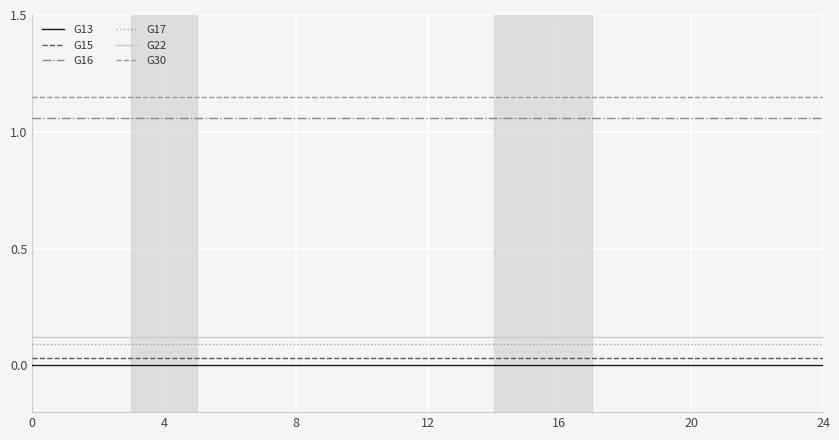

True or false: G16 and G15 intersect in this chart.

False